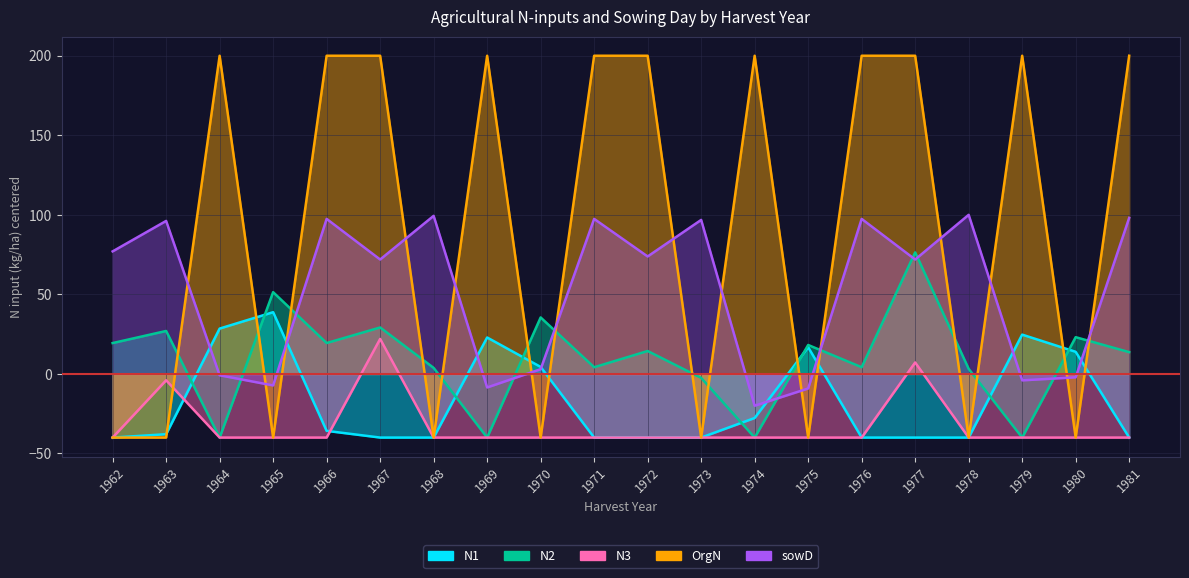

Which category has the lowest value in the N1 series?

1962